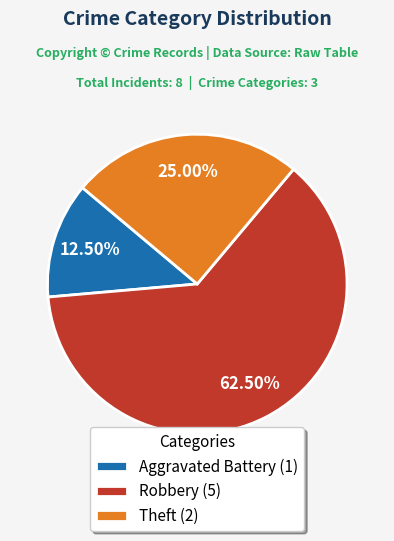

Does Robbery represent more than half of the total?

Yes